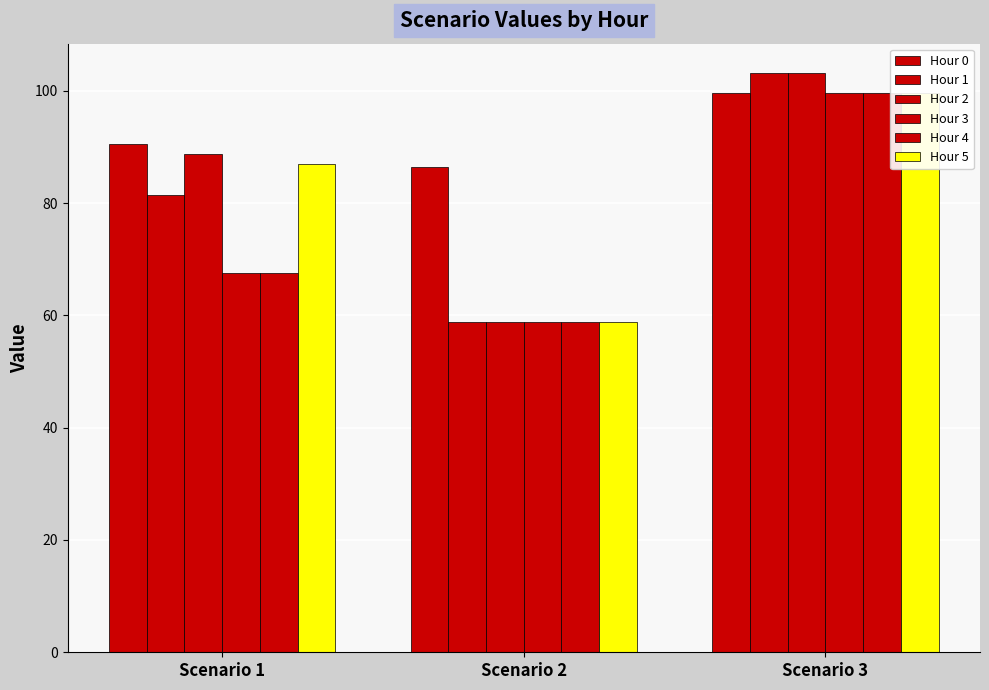

What are all the series names shown in the legend?

Hour 0, Hour 1, Hour 2, Hour 3, Hour 4, Hour 5